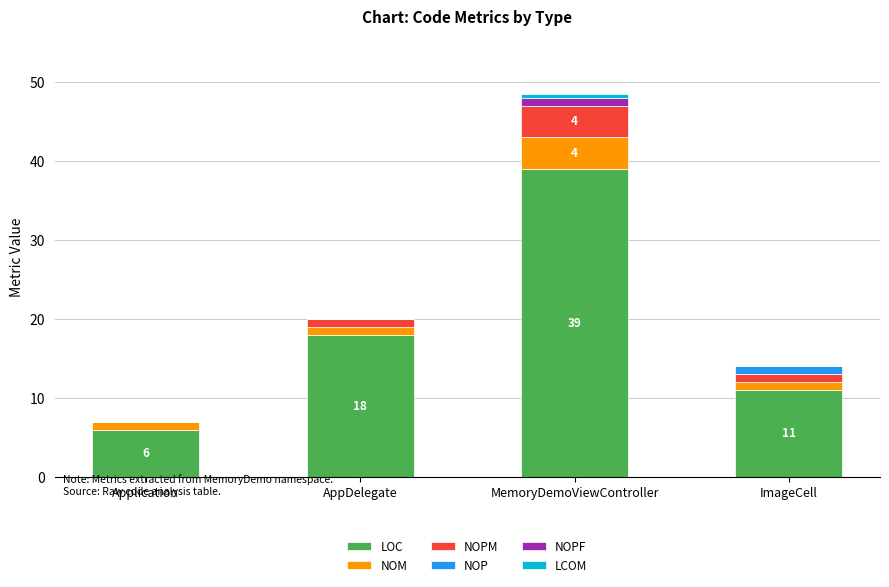

What is the maximum value for LOC?

39.0